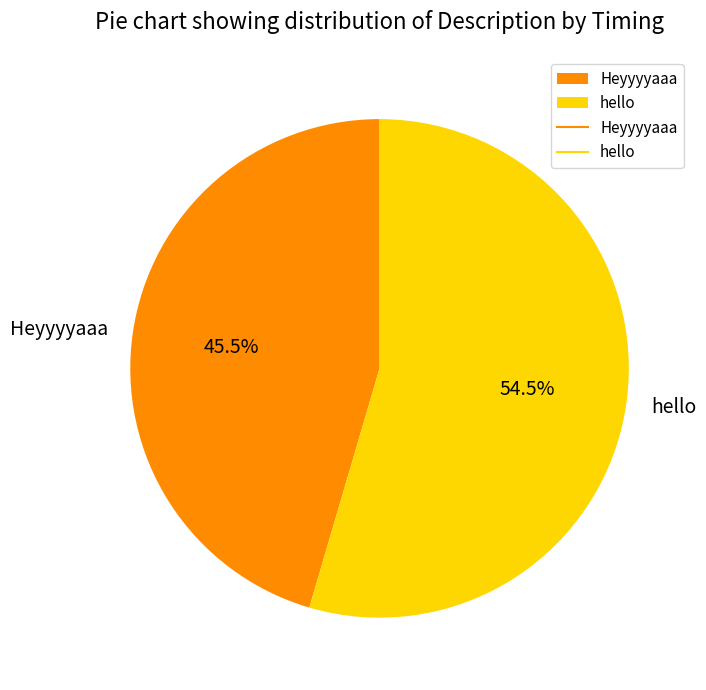

Which slice is the smallest?

Heyyyyaaa